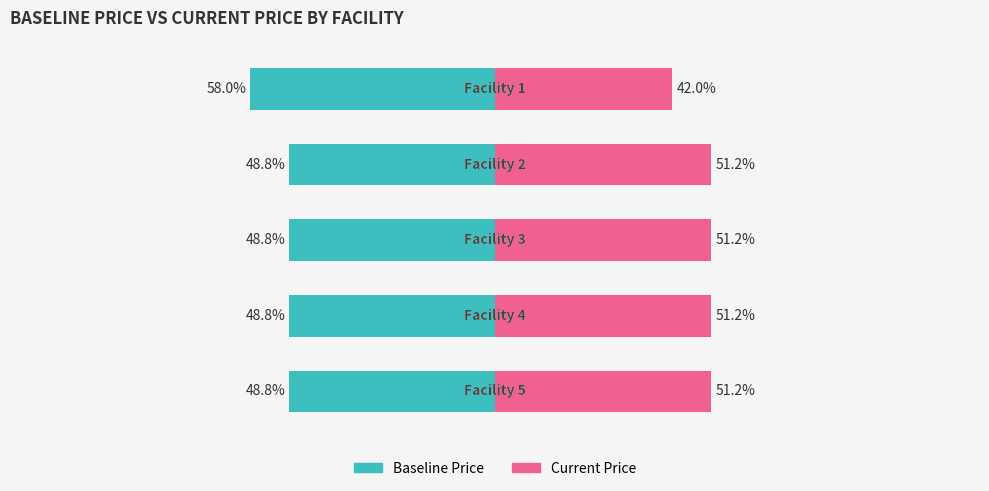

What is the difference between the second highest and minimum values in the Baseline Price series?

9.2